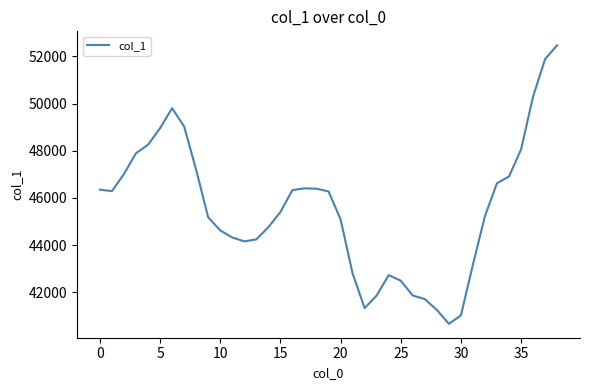

What is the sum of all values?

1776471.5